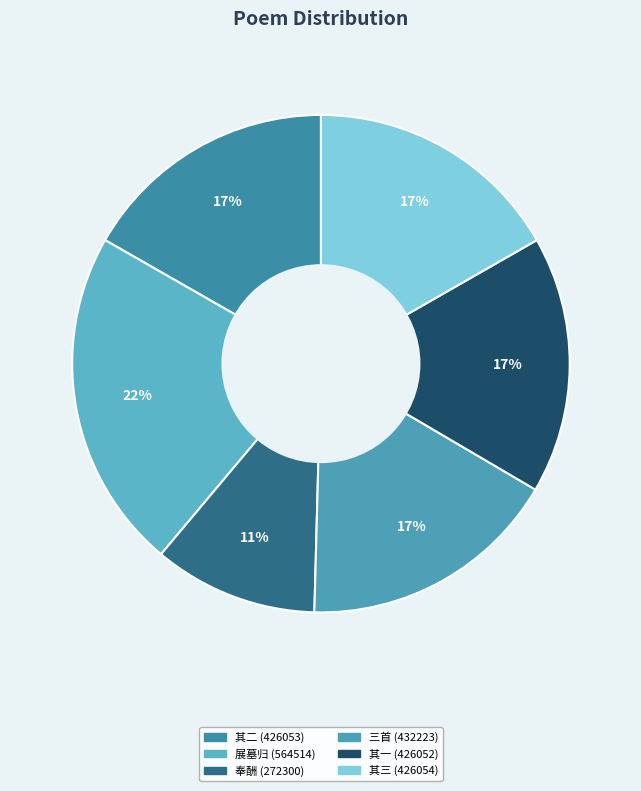

Rank the categories by value from lowest to highest.

参观留园菊展后，承胡、刘老先后惠诗，特次韵奉酬, 参观留园菊展后，承胡、刘老先后惠诗，特次韵奉酬三首 其一, 参观留园菊展后，承胡、刘老先后惠诗，特次韵奉酬三首 其二, 参观留园菊展后，承胡、刘老先后惠诗，特次韵奉酬三首 其三, 参观留园菊展后，承胡、刘老先后惠诗，特次韵奉酬三首, 送少傅刘老先生展墓归